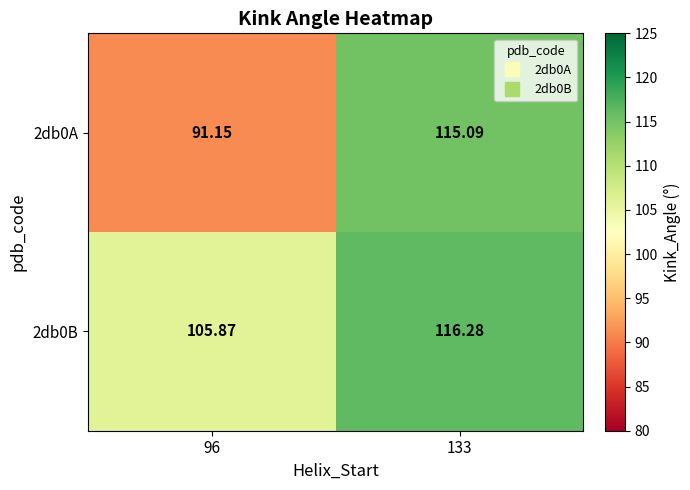

Is the value of 2db0B at 96 greater than the value of 2db0A at 133?

No